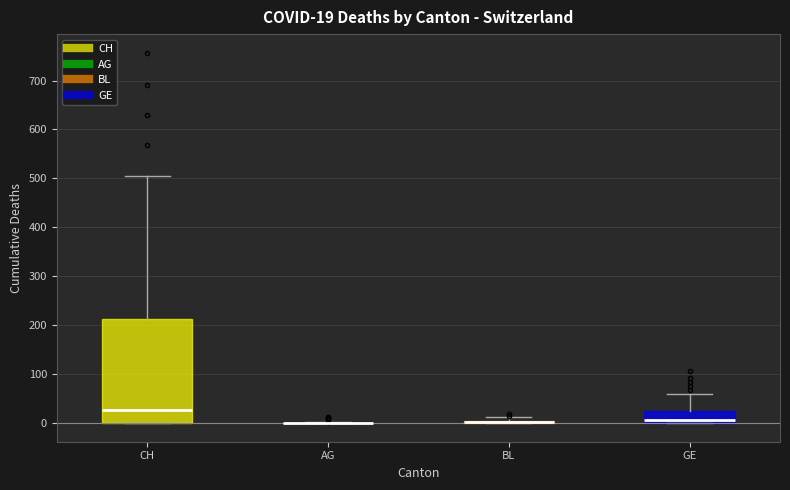

Comparing the boxes themselves (not the whiskers), which one is the tallest?

CH